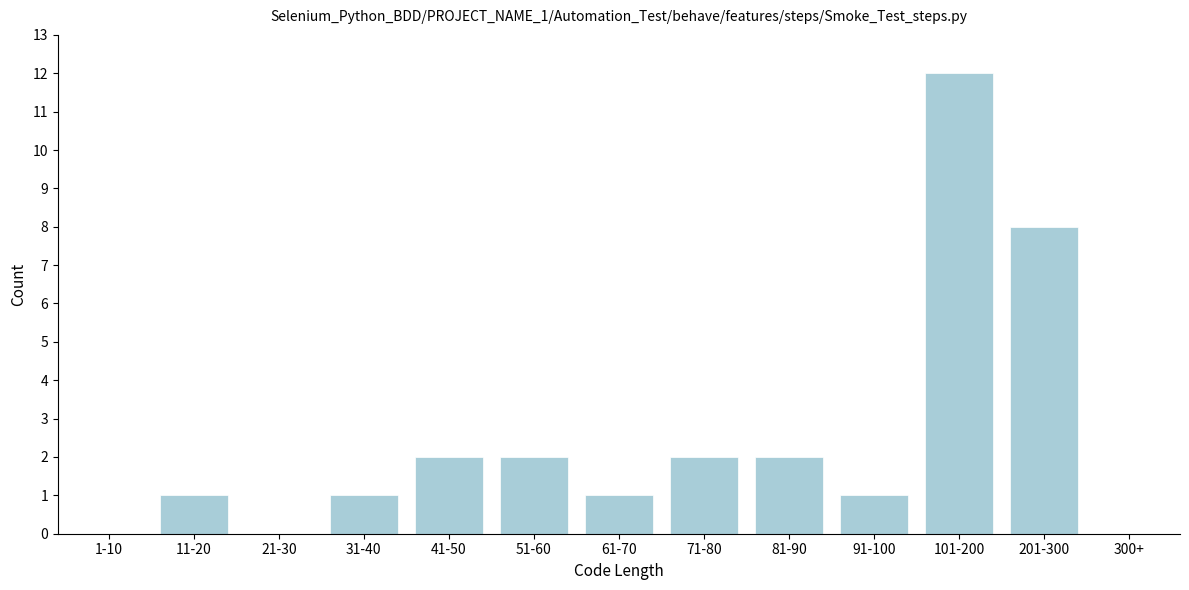

Reading left to right, list all the values displayed in this chart.

1-10=0	11-20=1	21-30=0	31-40=1	41-50=2	51-60=2	61-70=1	71-80=2	81-90=2	91-100=1	101-200=12	201-300=8	300+=0